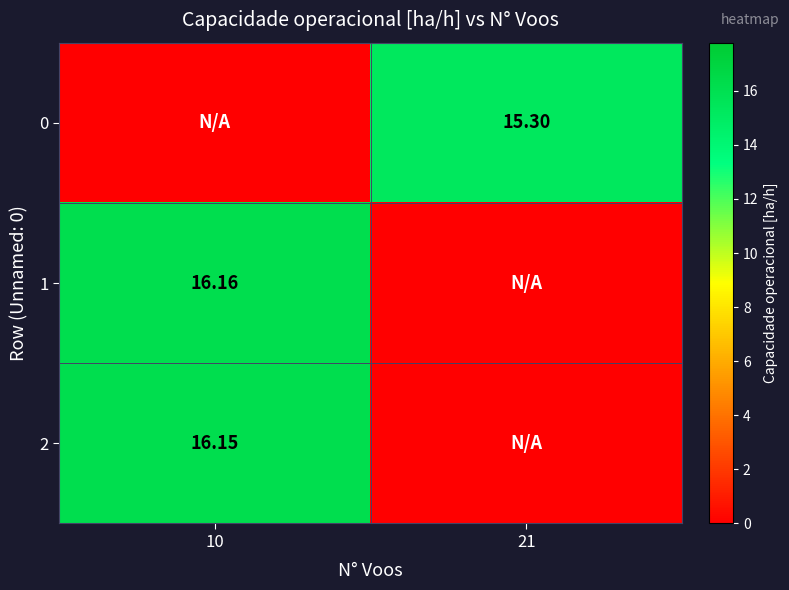

What is the spread (max minus min) of values at 10?

16.2